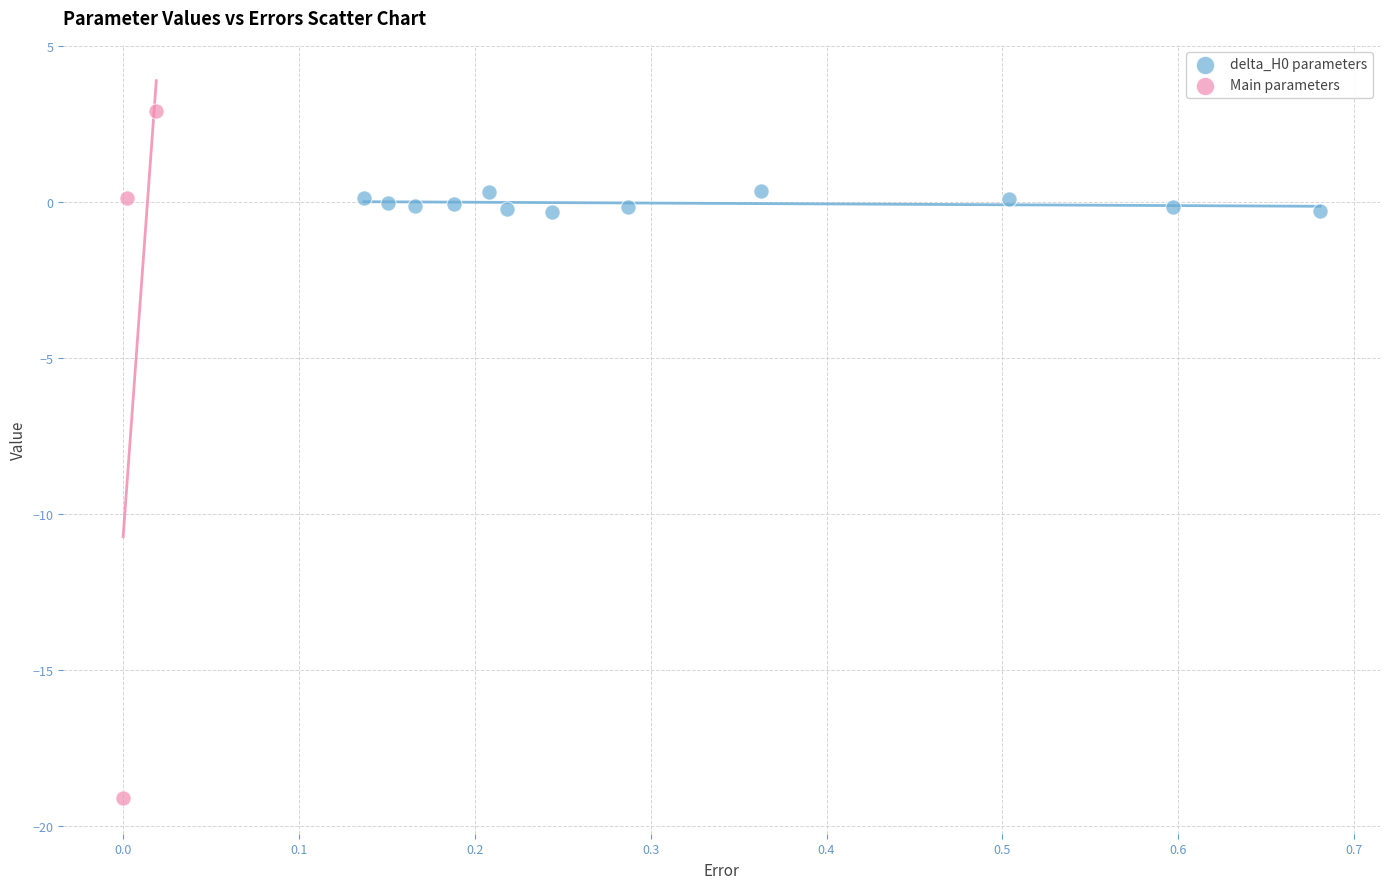

Which series reaches the maximum Y coordinate?

Main parameters